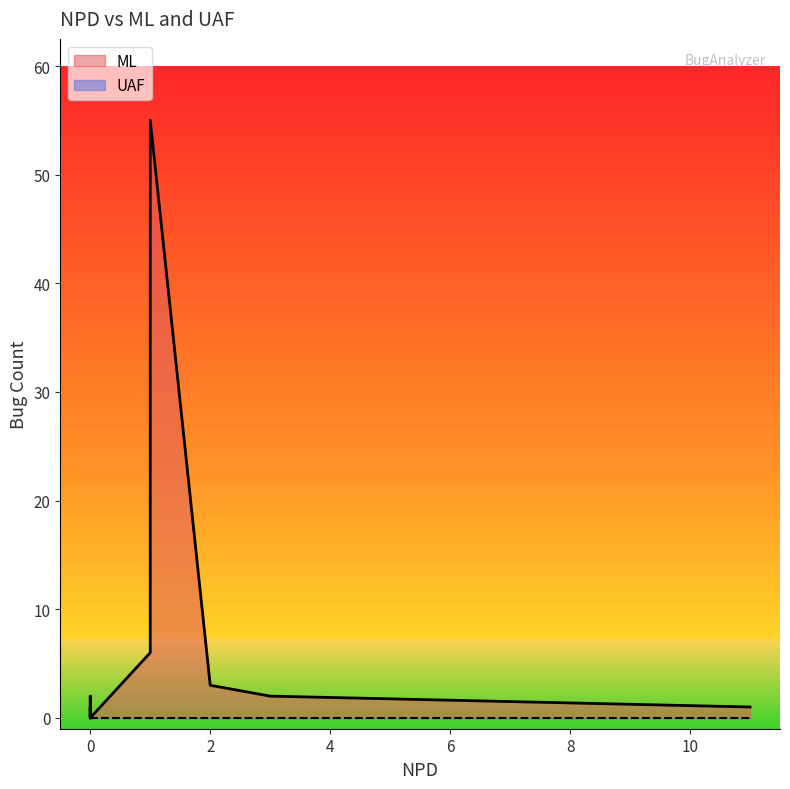

What are all the series names shown in the legend?

ML, UAF